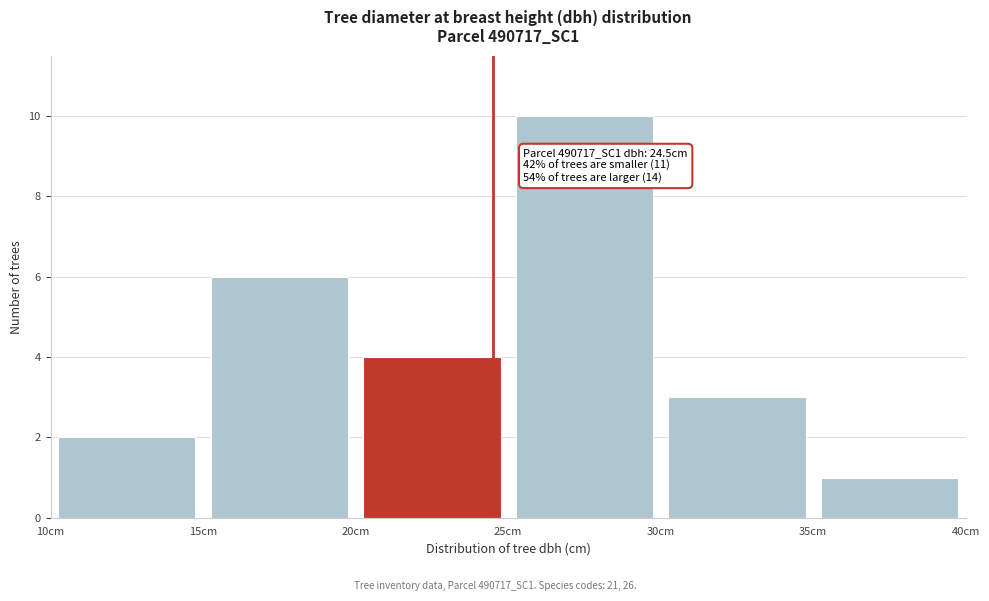

Over which range of the x-axis is the bar tallest?

25 to 30